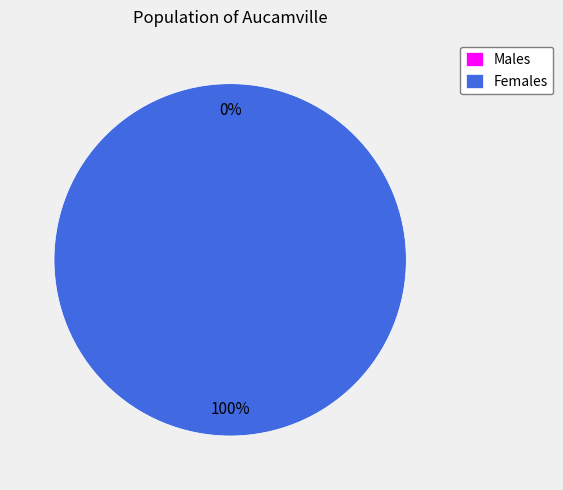

To the nearest percent, what is the combined percentage of 1475773552 and 1485469092?

100%